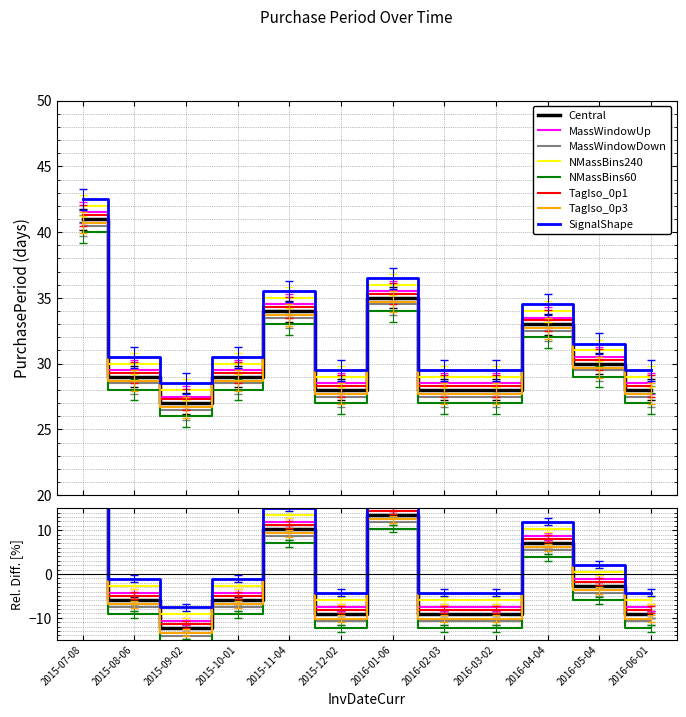

What is the label of the 6th point from the right?

2016-01-06